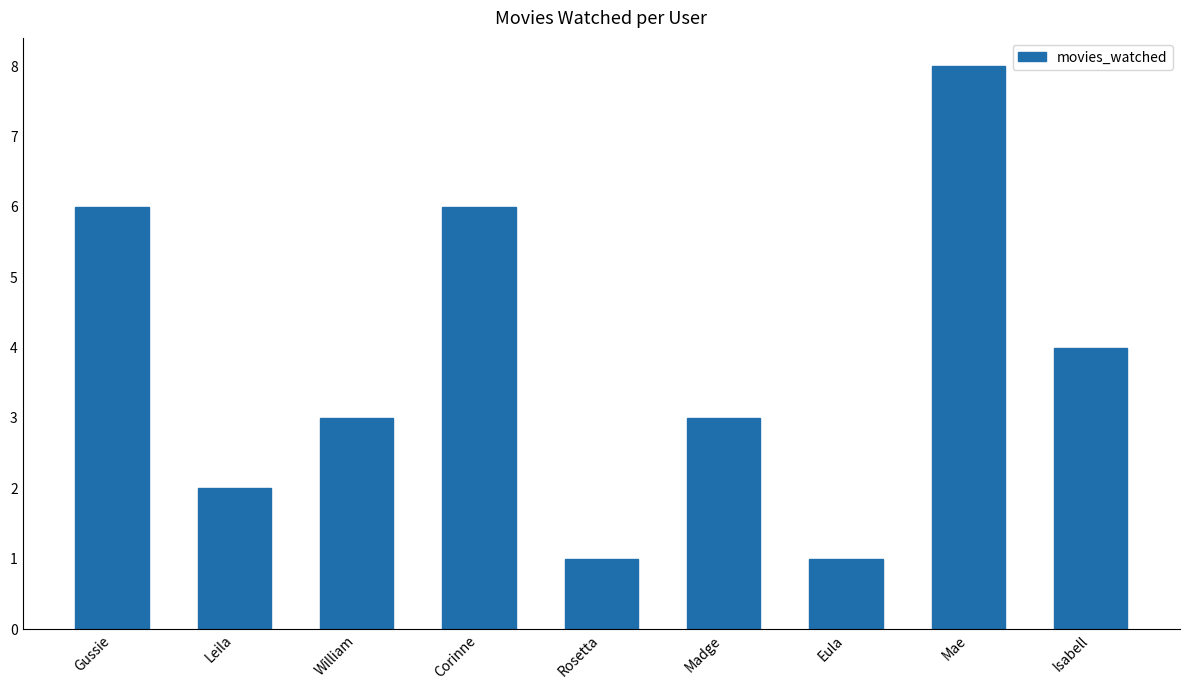

What is the change in value from Madge to Mae?

+5